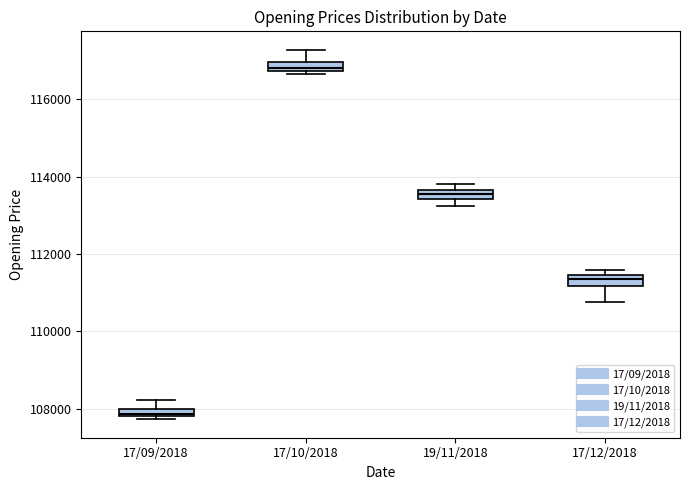

Where is the lower edge of the box for 17/10/2018 on the y-axis? The values are not printed on the chart, so give them approximately, as read against the axis.

116800